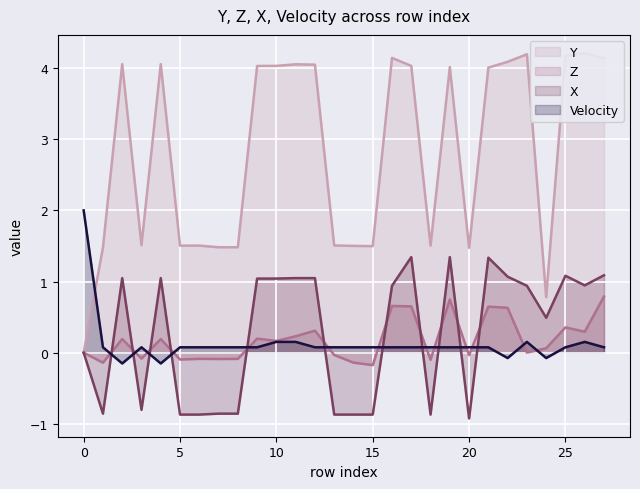

True or false: Velocity line has a value of 0.1 at 9.

True